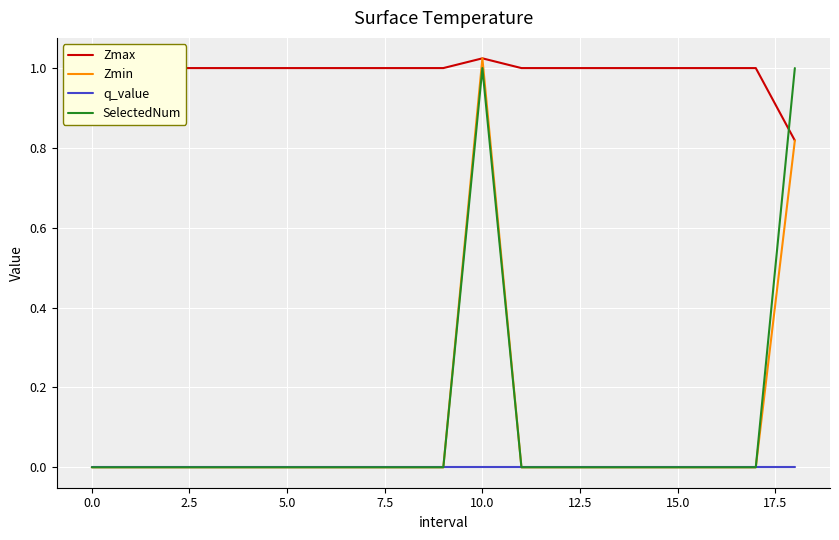

Which series has the largest total across all categories?

Zmax